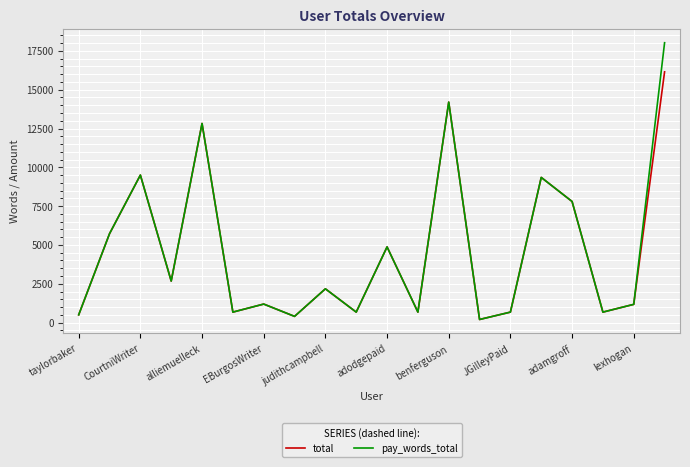

What is the highest value of the total series?

16150